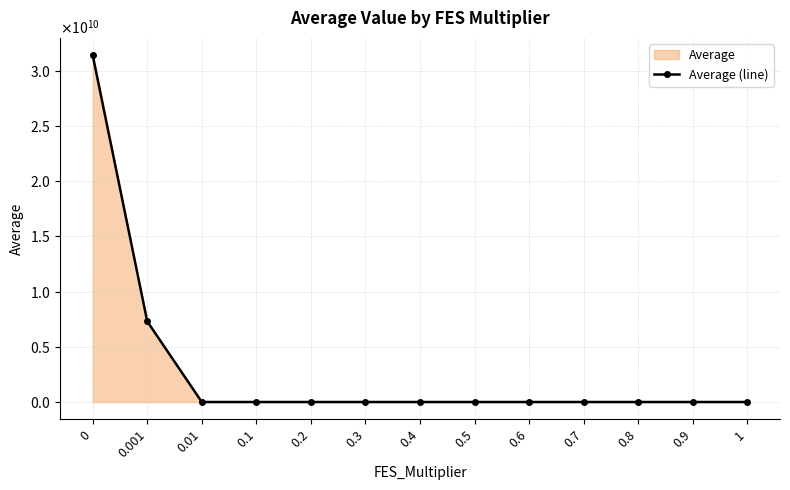

Is it true that the value at 0 is 31422526307.9?

True